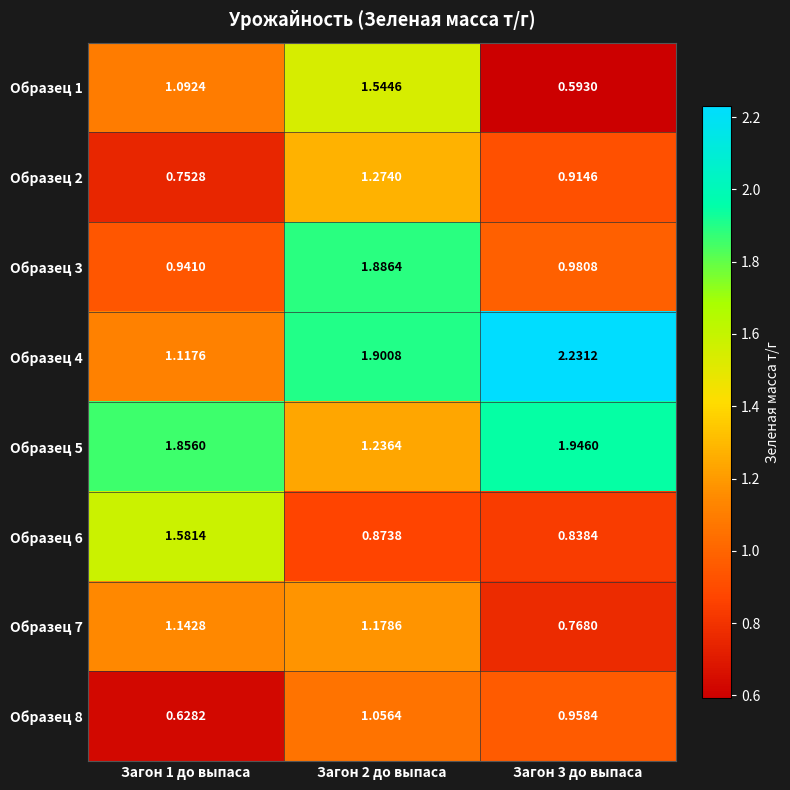

Count the number of categories in the chart.

3